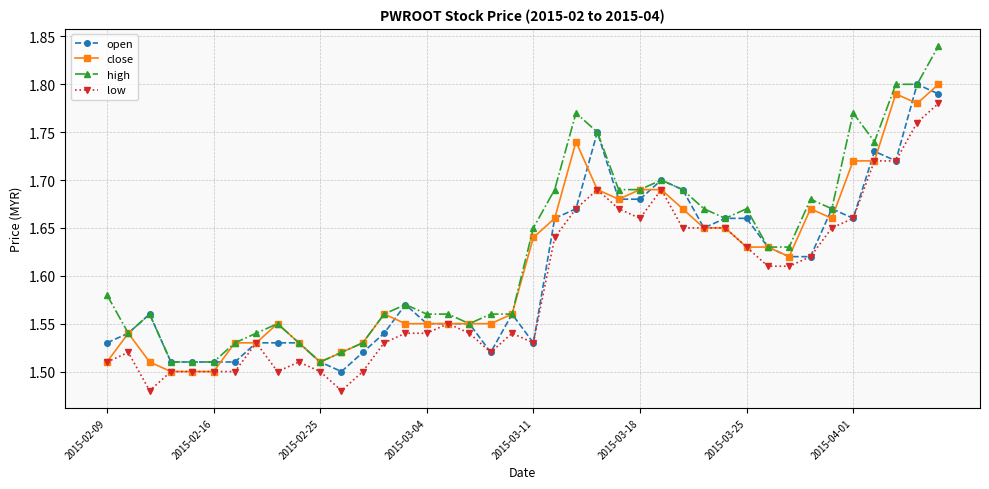

How many low values are between 1 and 2?

40